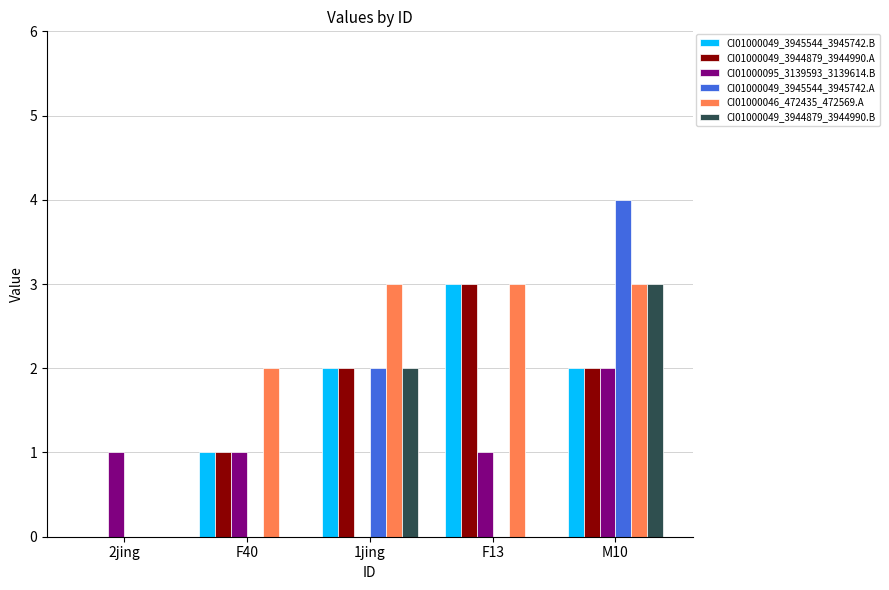

How many groups of bars are there?

5